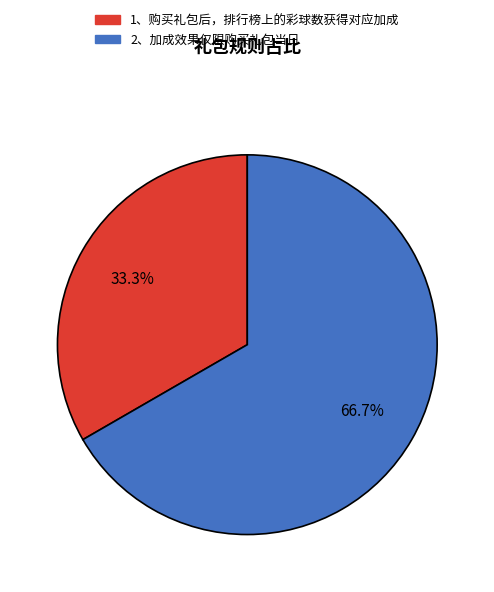

To the nearest percent, what is the combined percentage of 2、加成效果仅限购买礼包当日 and 1、购买礼包后，排行榜上的彩球数获得对应加成?

100%